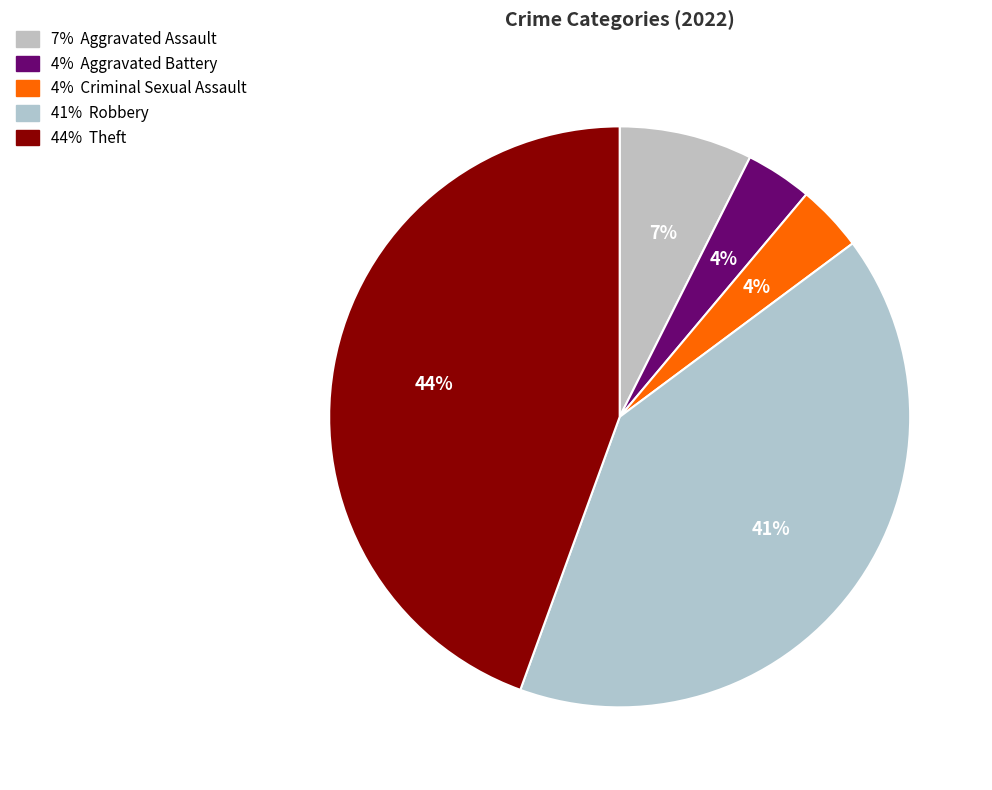

Does any single category account for the majority?

No